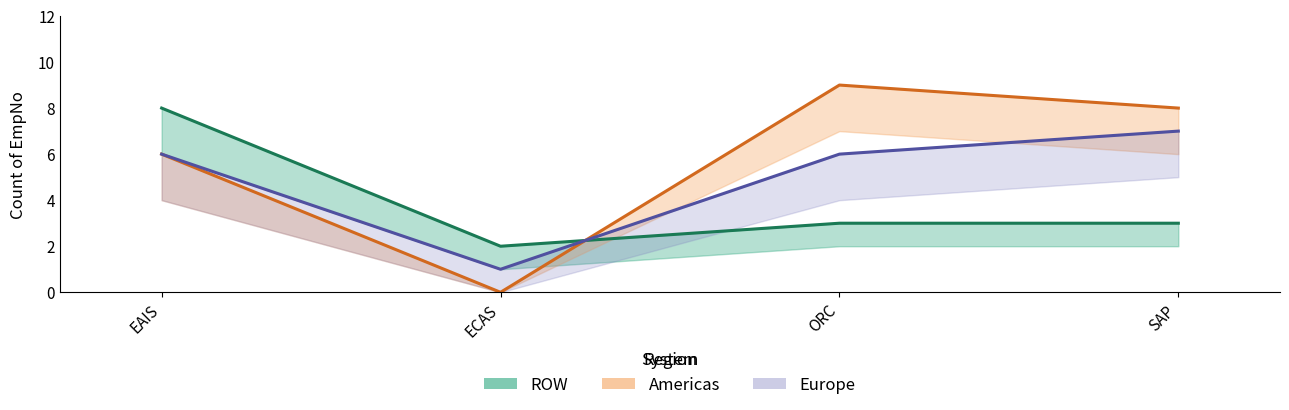

How many lines are shown in the chart?

3